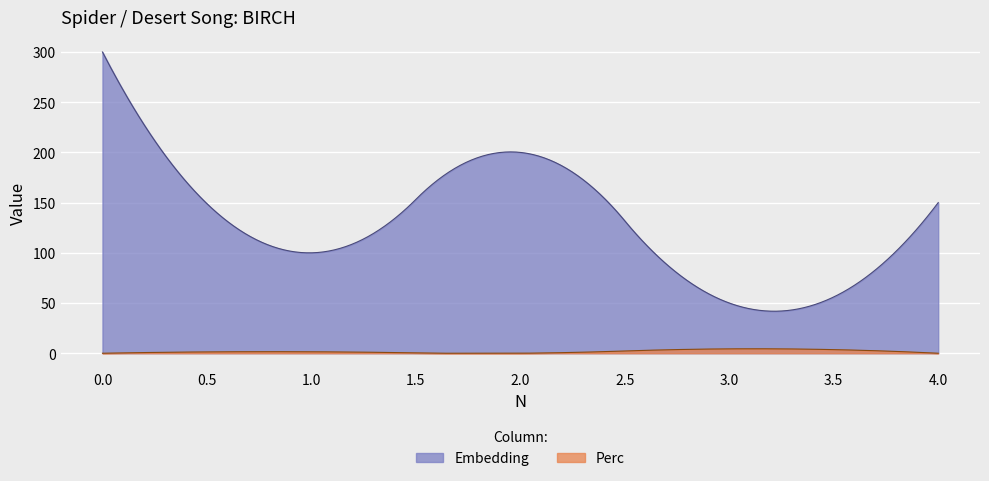

Reading left to right, list all the values displayed in this chart.

Embedding: 0=300.0	1=100.0	2=200.0	3=50.0	4=150.0
Perc: 0=0.0	1=1.4	2=0.0	3=4.3	4=0.0